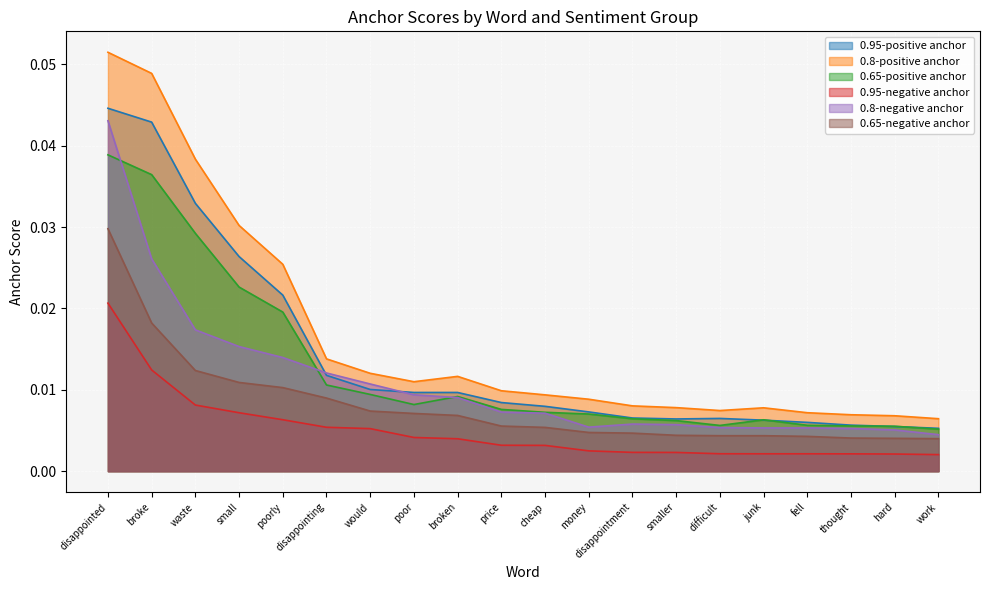

What is the sum of all 0.8-positive anchor values?

0.3